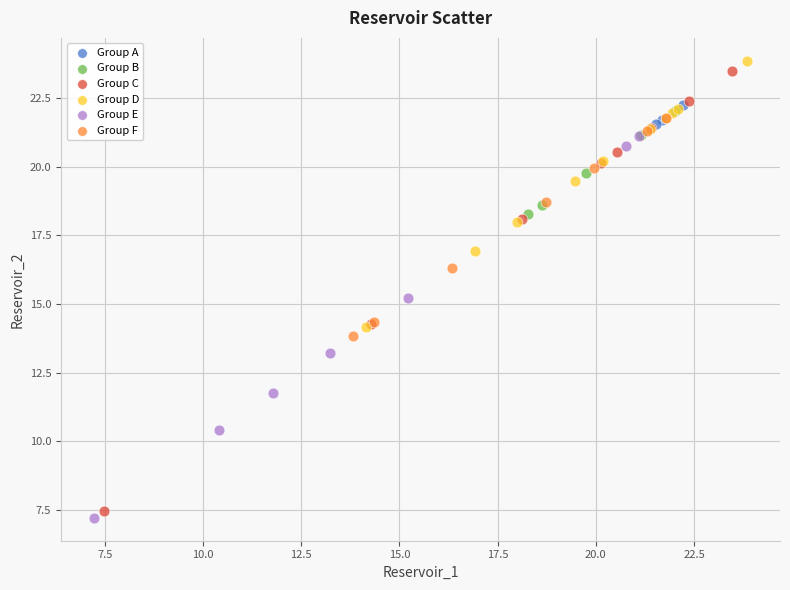

Which series reaches the minimum Y coordinate?

Group E